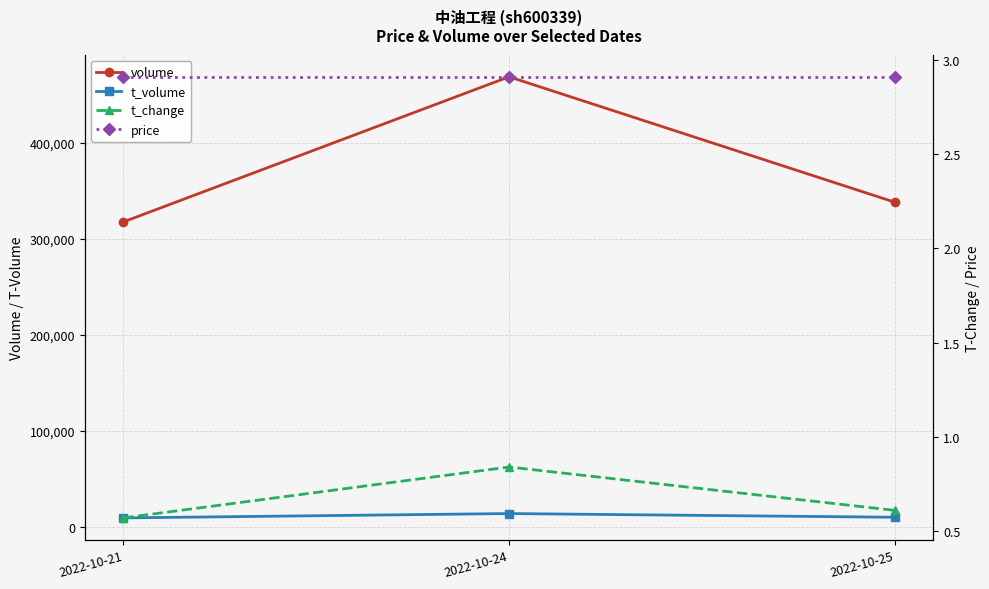

What is the value of the volume point at the 1st from the left?

317647.0